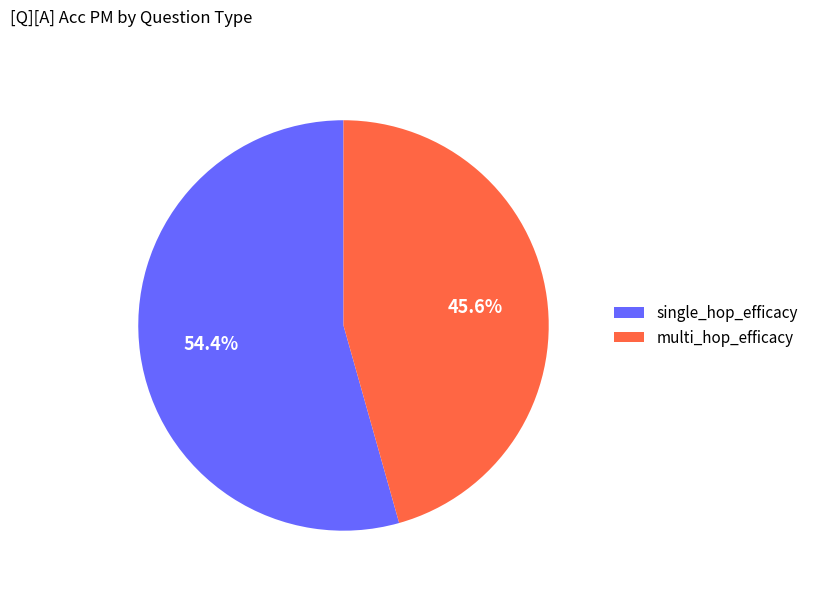

The single_hop_efficacy slice represents 63% of the pie. True or false?

False